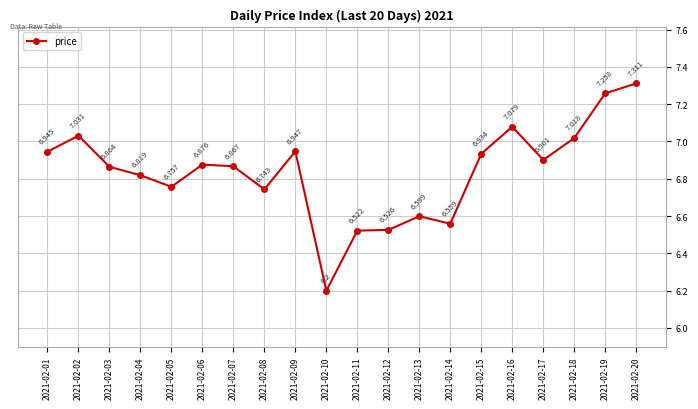

Between 2021-02-18 and 2021-02-07, which is larger?

2021-02-18